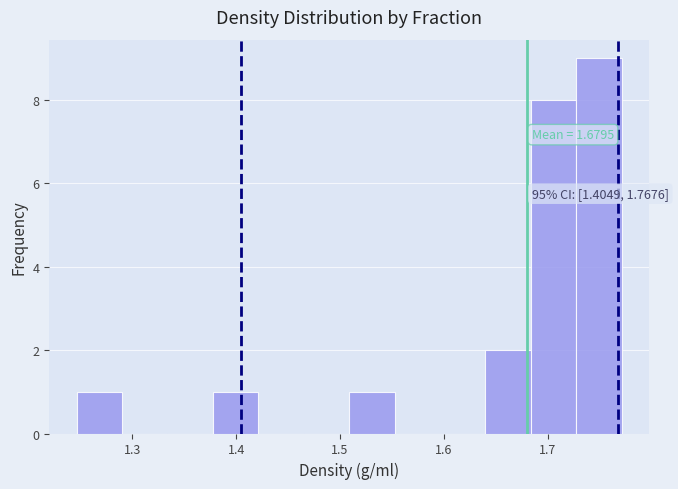

Which range on the x-axis has the tallest bar?

1.73 to 1.77